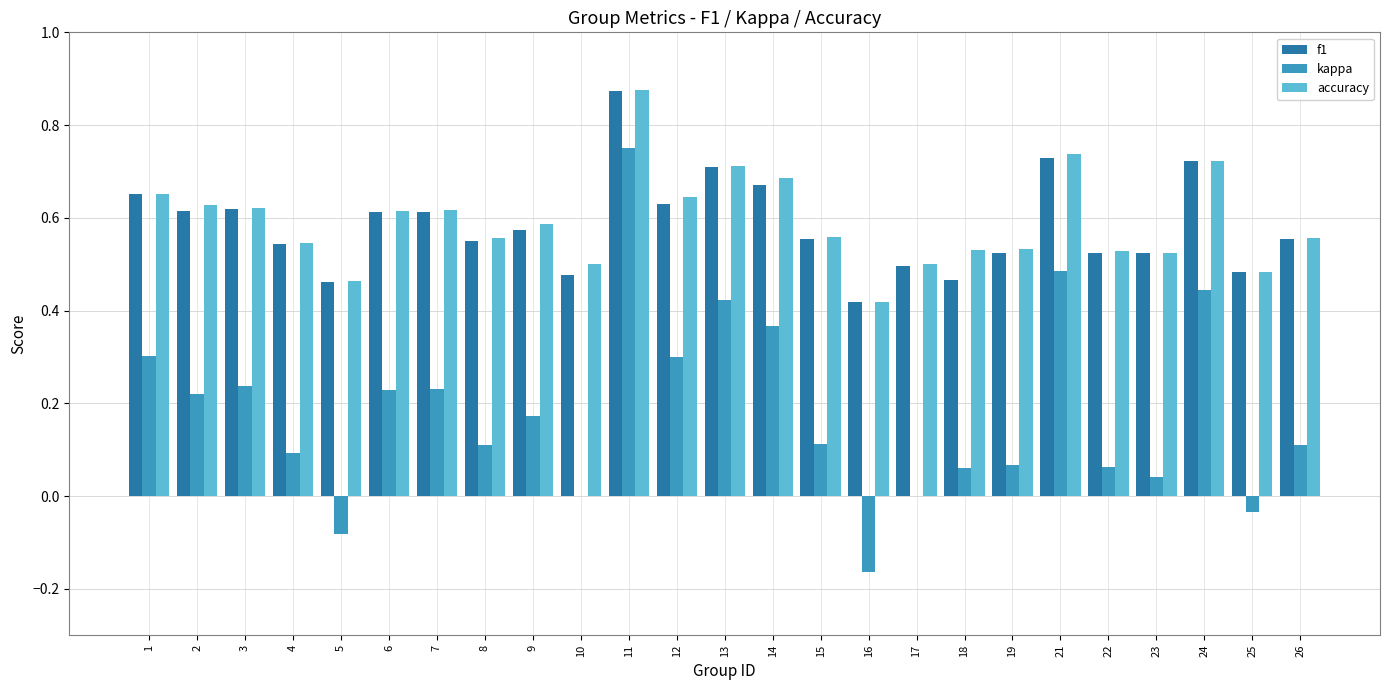

Which series has the widest spread of values?

kappa